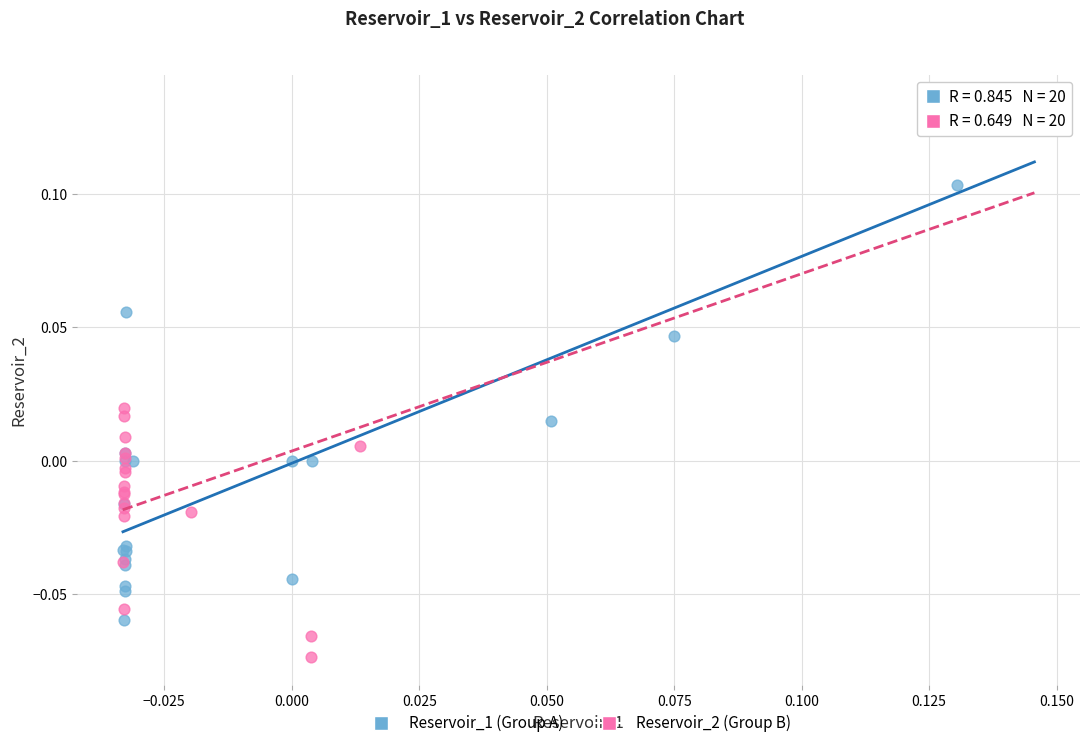

What are all the series names shown in the legend?

Reservoir_1 (Group A), Reservoir_2 (Group B)